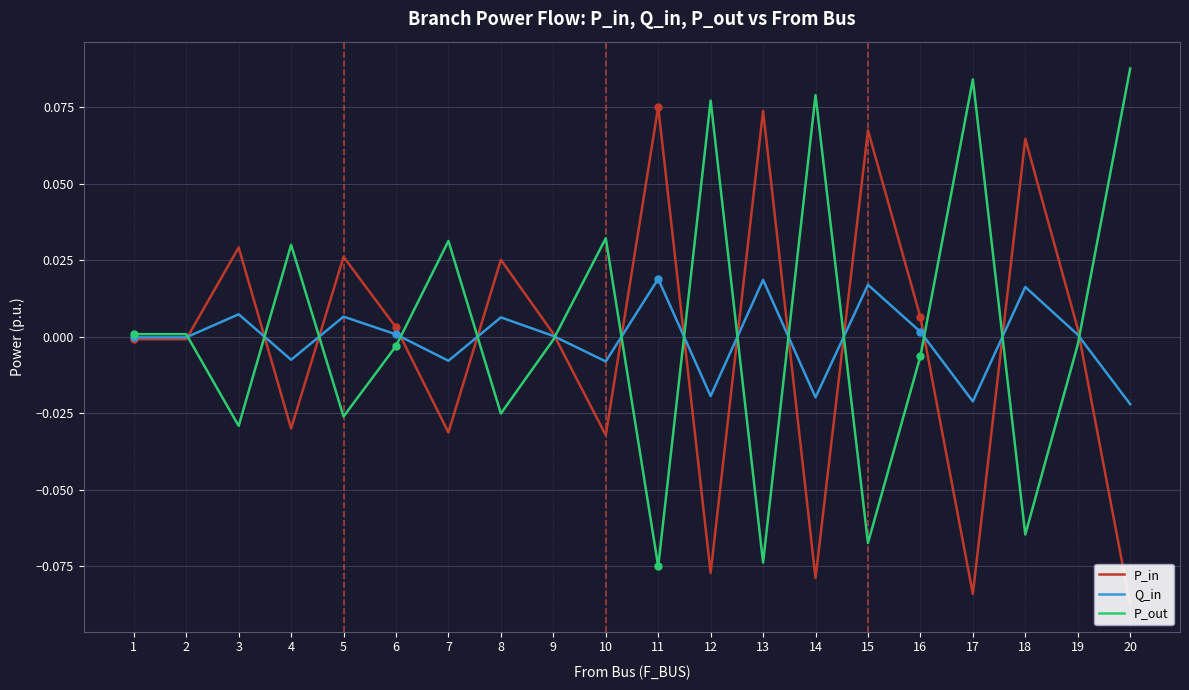

Which series changed the most between 1 and 9?

P_in